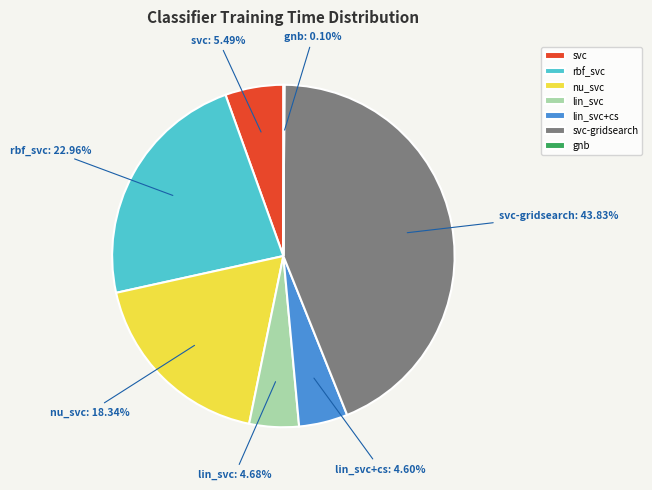

Is there a majority slice in this chart?

No